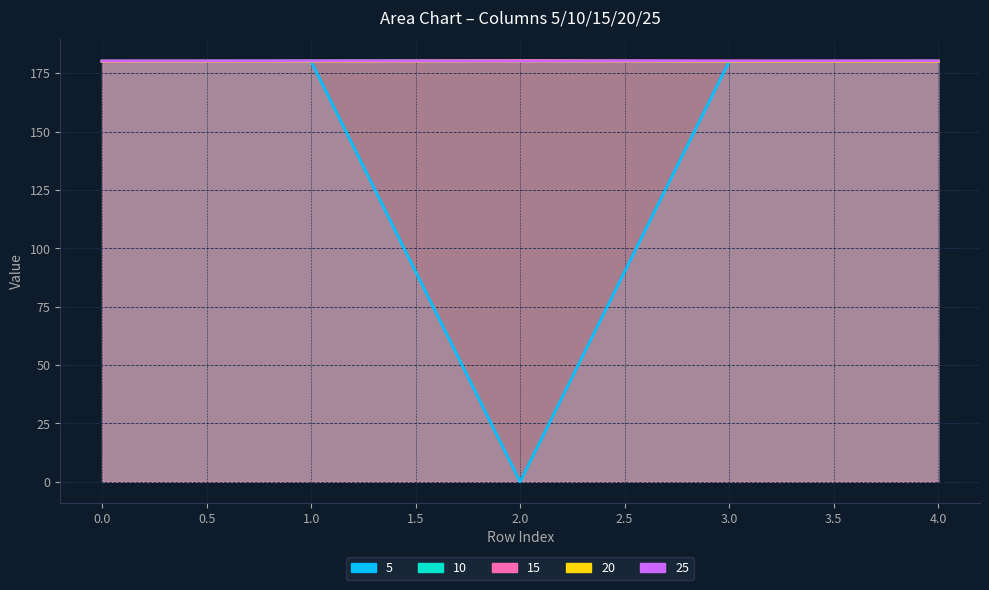

At how many categories does at least one series exceed 157?

5